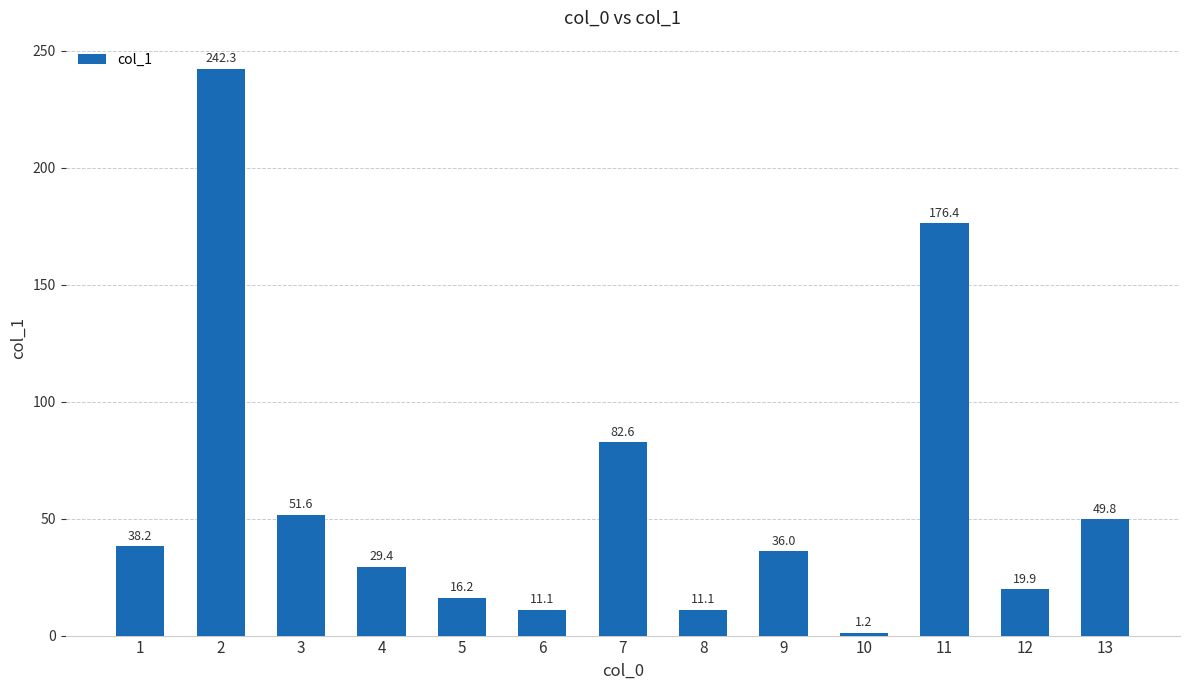

What is the sum of all values?

765.8